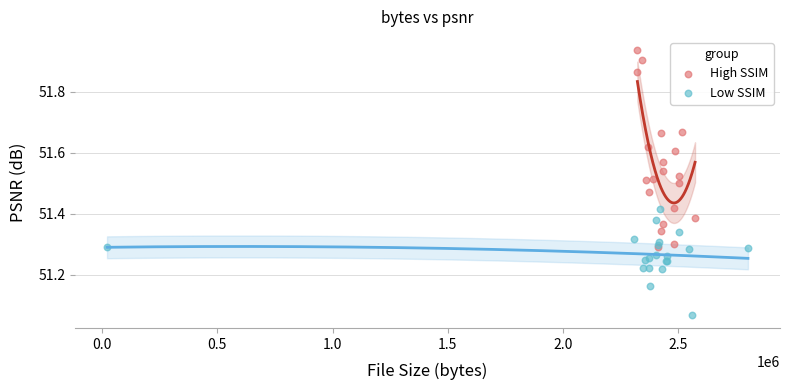

What are all the series names shown in the legend?

High SSIM, Low SSIM